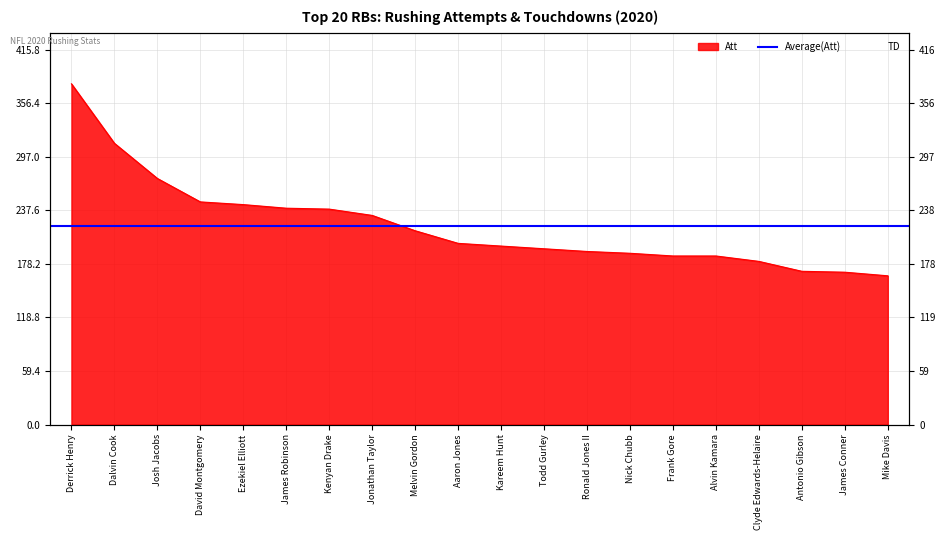

True or false: Att has more than 1 points higher than both neighbors.

False